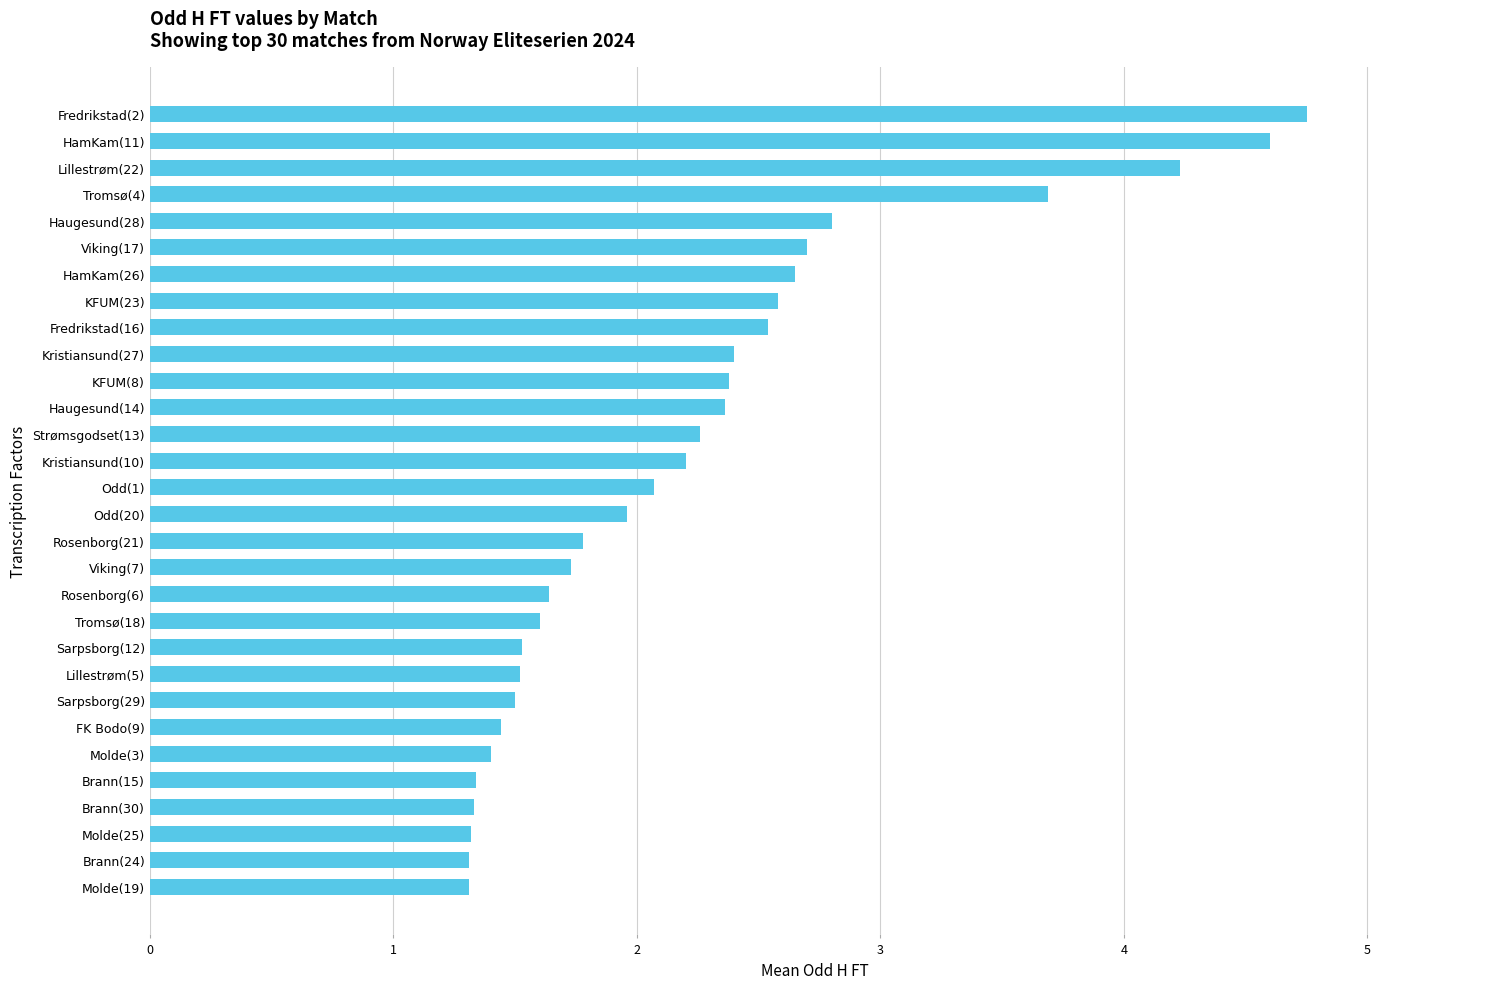

Read the value at Lillestrøm(5).

1.5